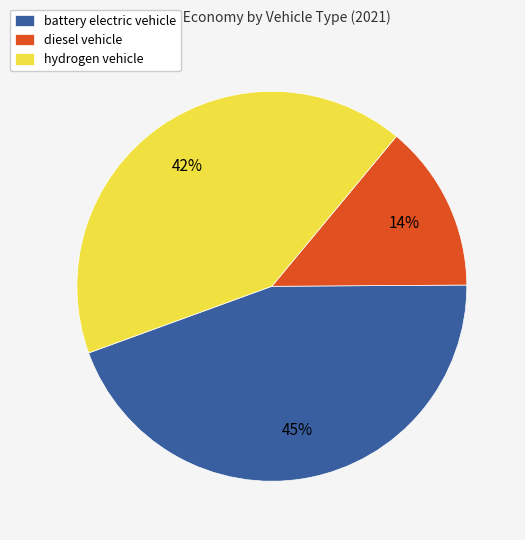

Count the number of slices in the pie.

3